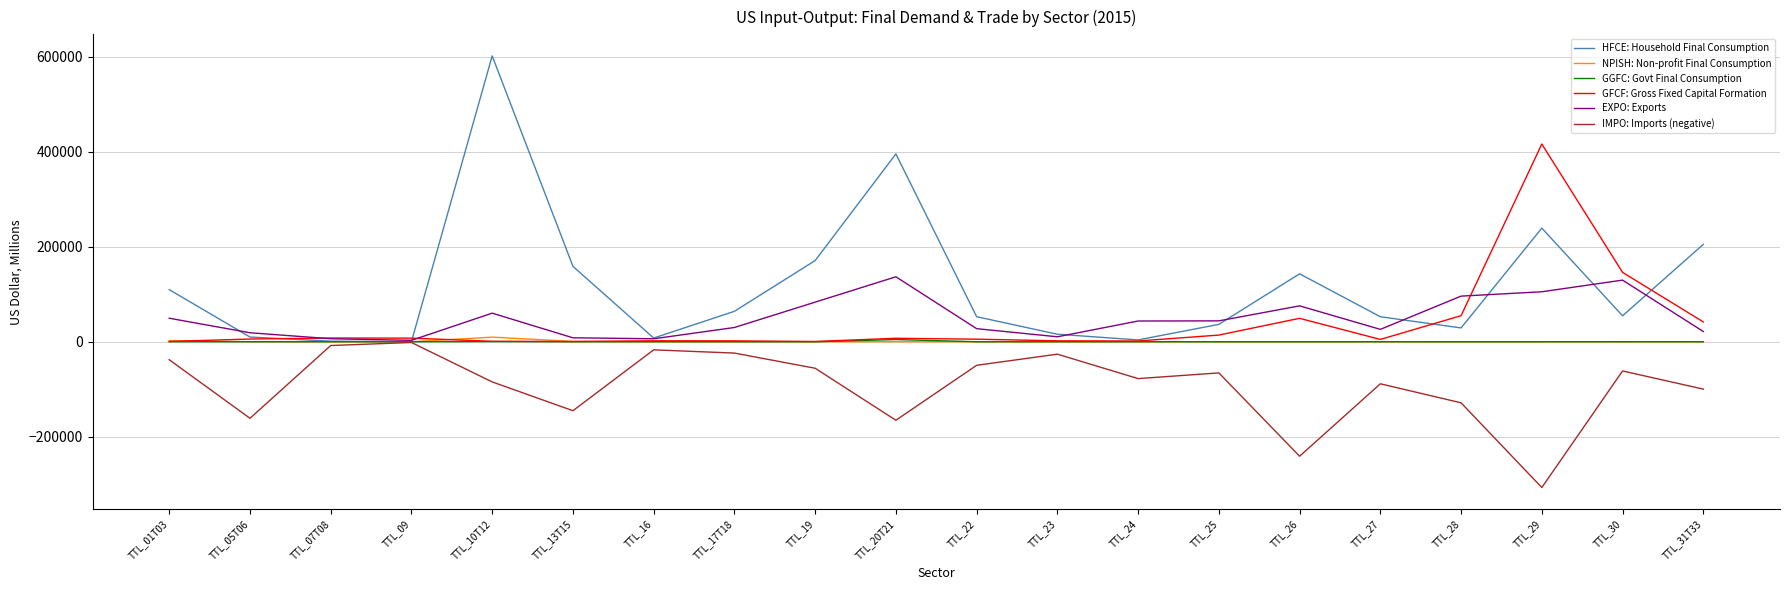

At which category does the chart reach its peak across all series?

TTL_10T12